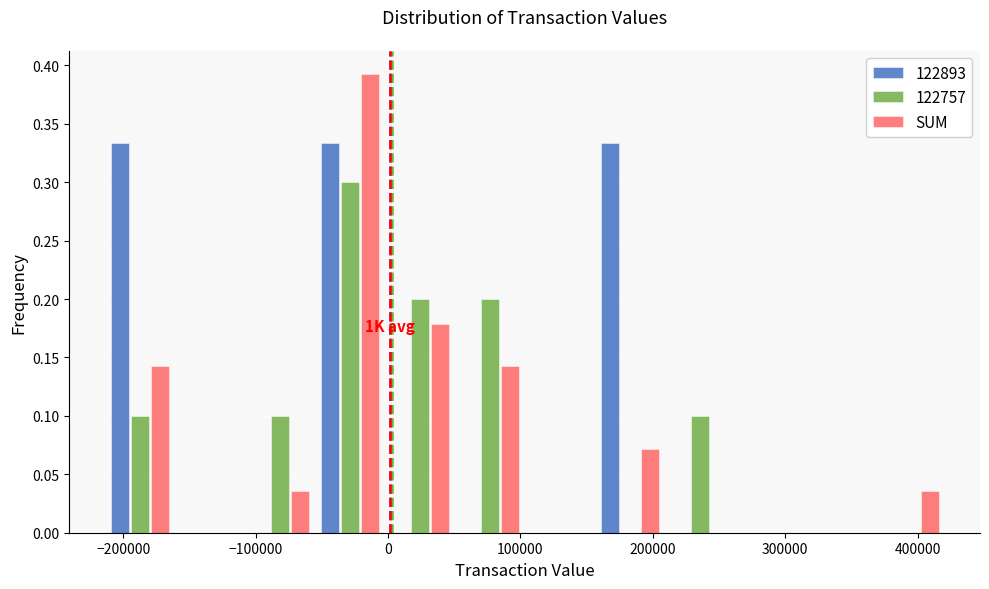

In the SUM series, which range on the x-axis has the tallest bar?

-60000 to 0